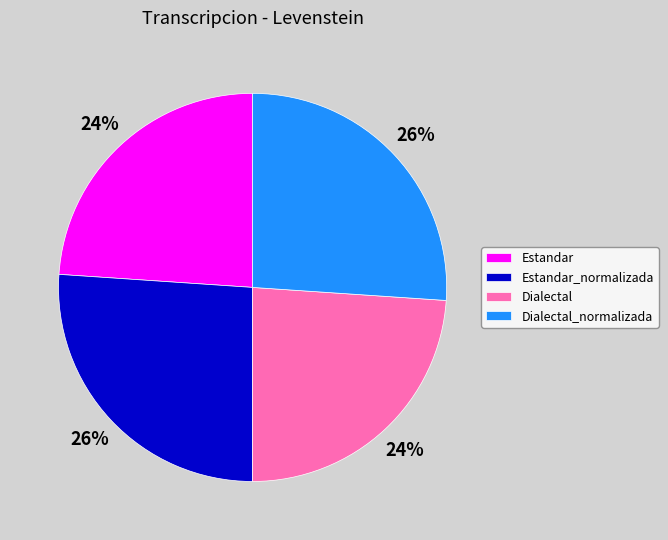

To the nearest percent, what percentage of the pie is Dialectal?

24%